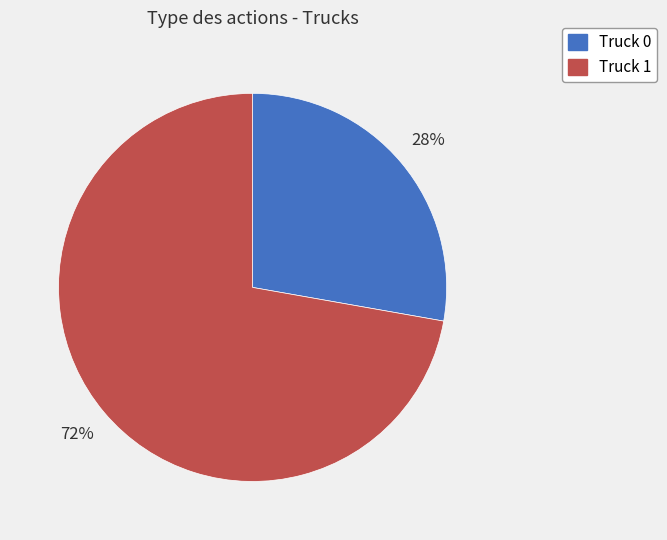

To the nearest percent, what is the average slice percentage?

50%